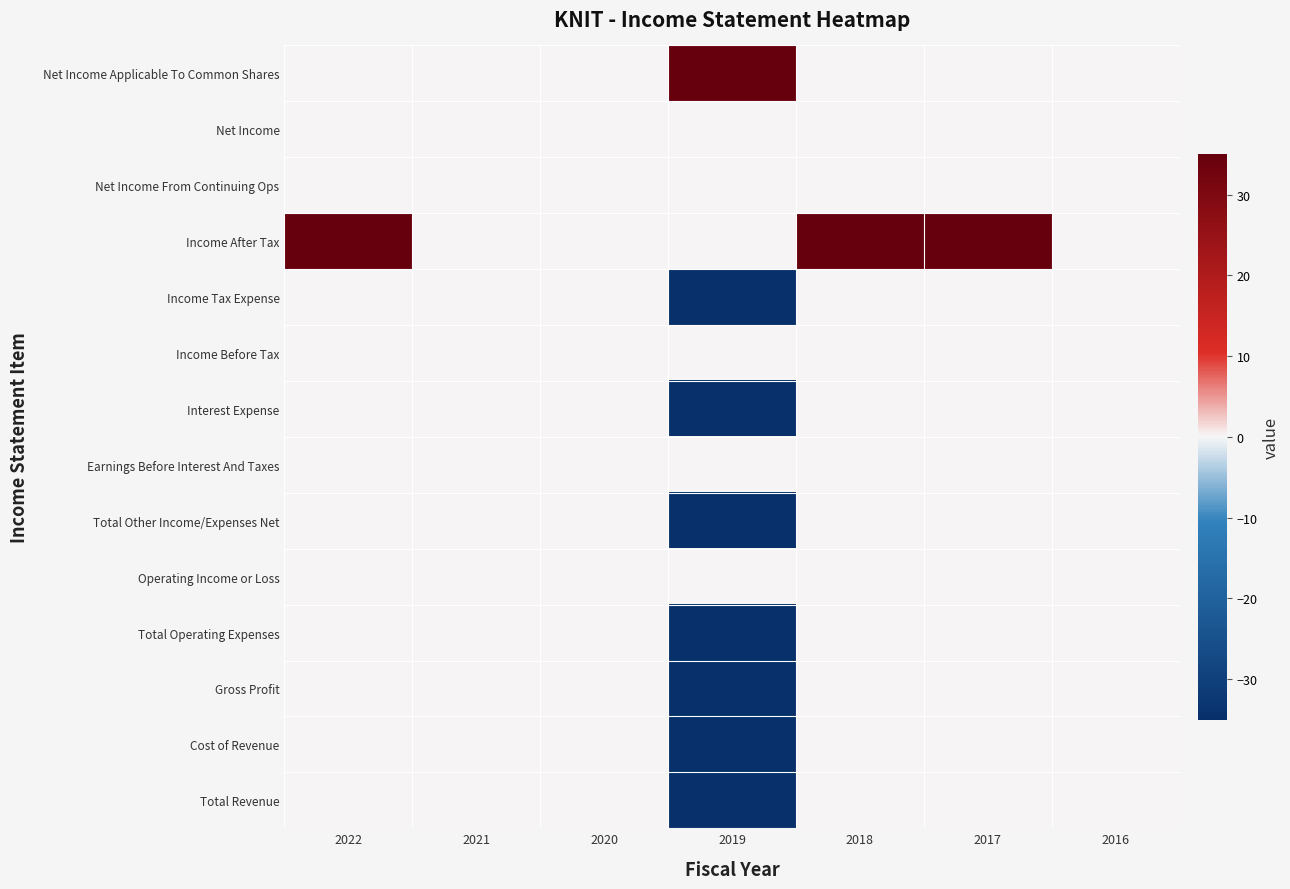

Which series has the largest total across all categories?

Income After Tax